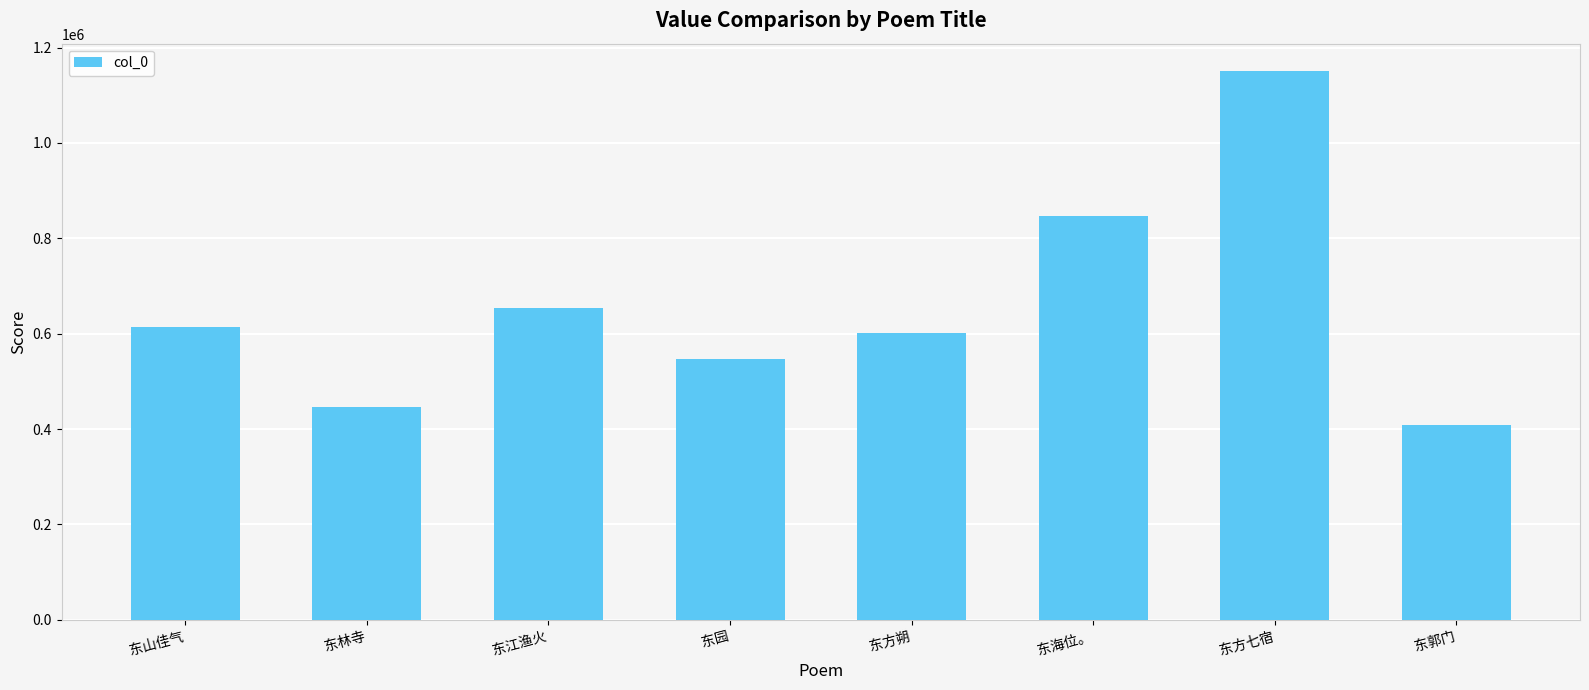

What is the change in value from 东江渔火 to 东方七宿?

+496975